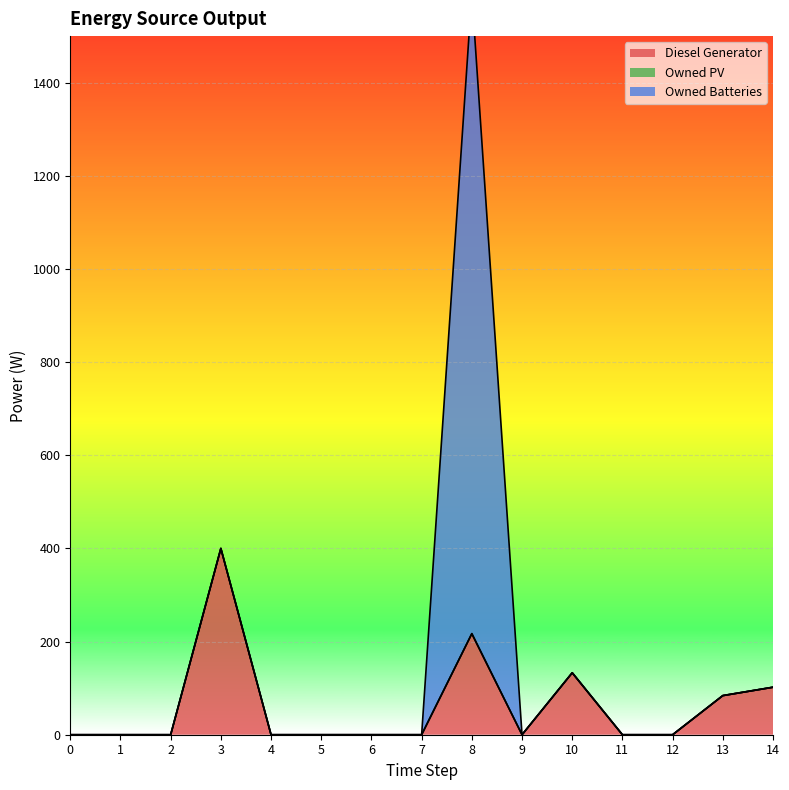

At which category does Diesel Generator reach its first local valley?

9